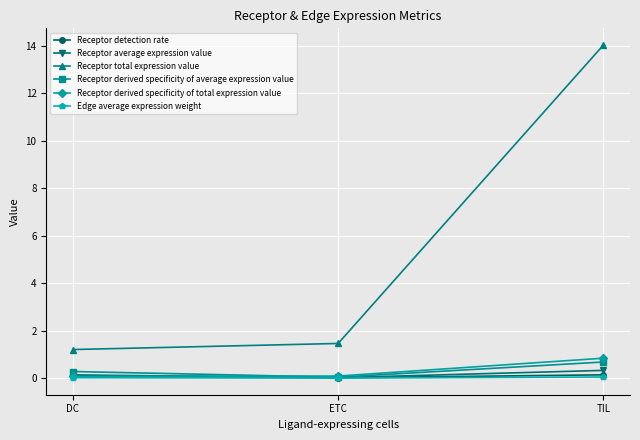

What is the total value across all series at TIL?

16.1